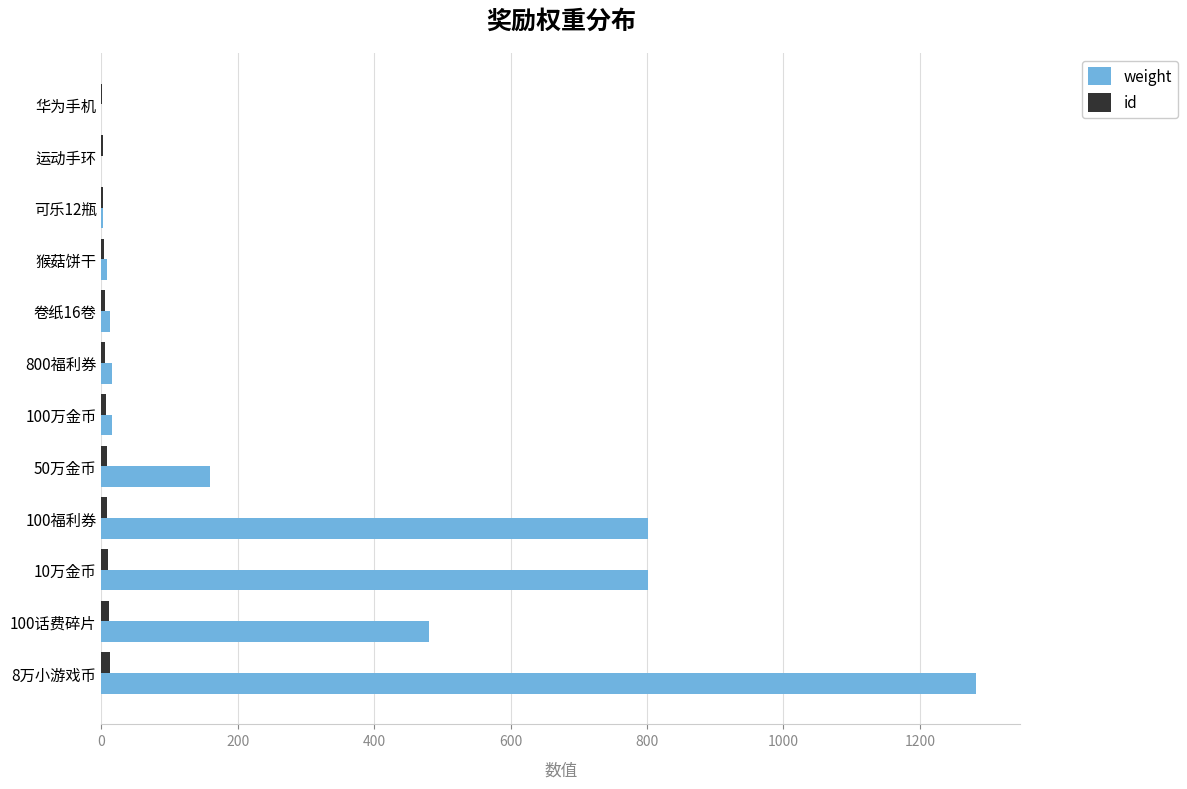

Which series has the largest range (max minus min)?

weight